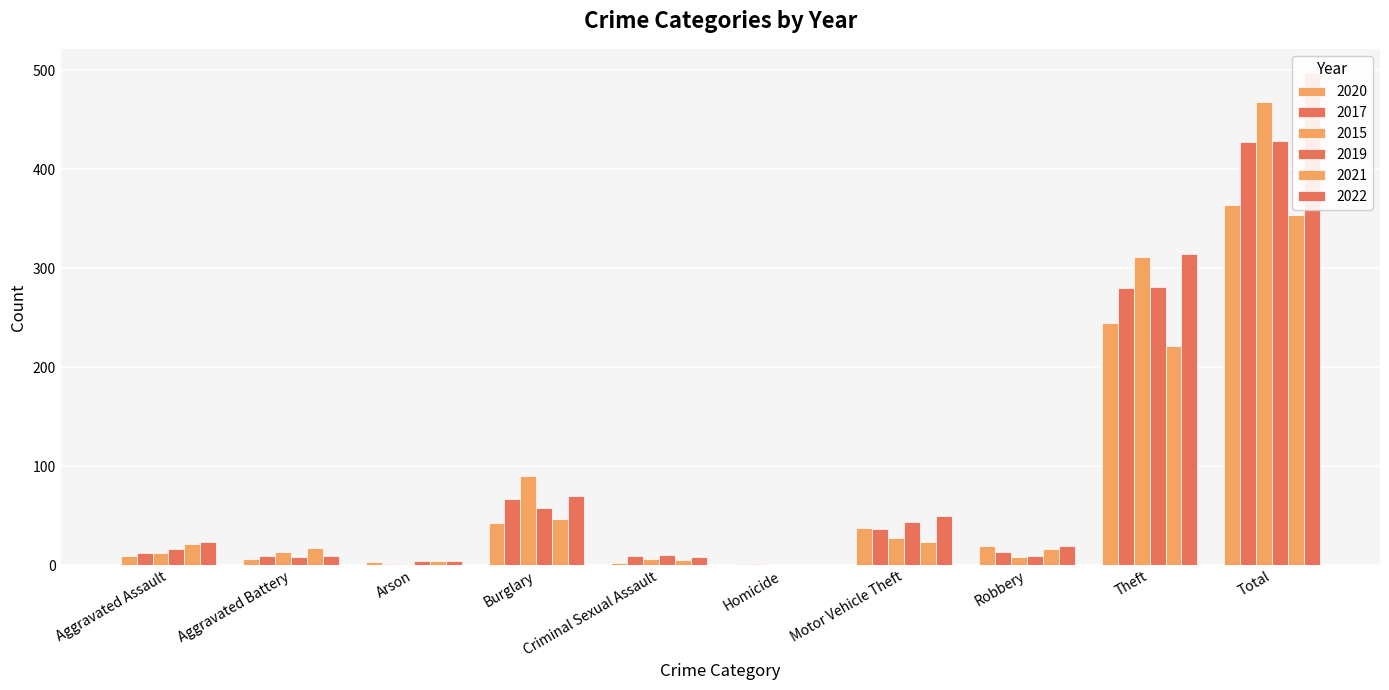

What is the average value of the 2019 series?

86